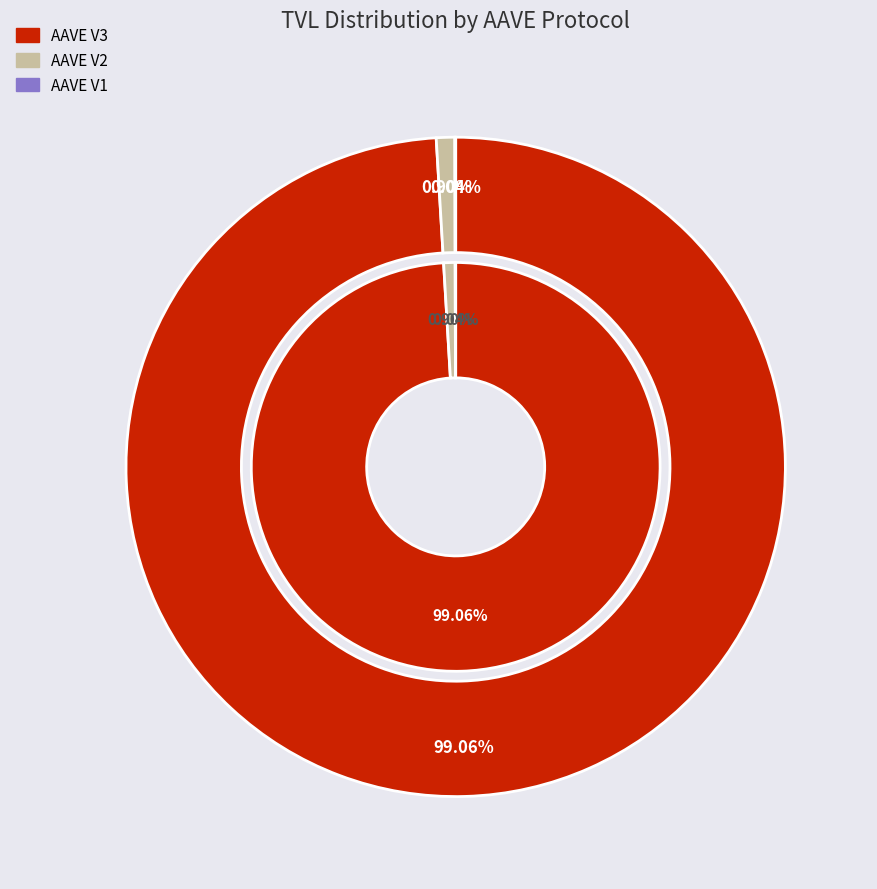

To the nearest percent, what is the difference between the largest and smallest slice percentages?

99%